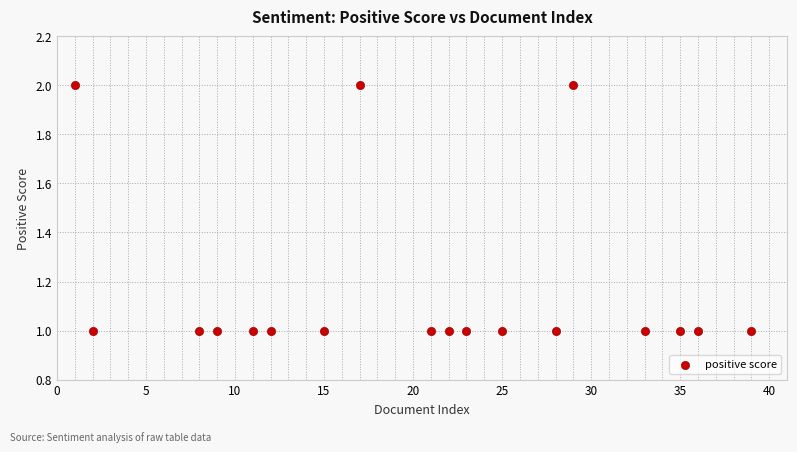

What is the range of X values (max minus min)?

38